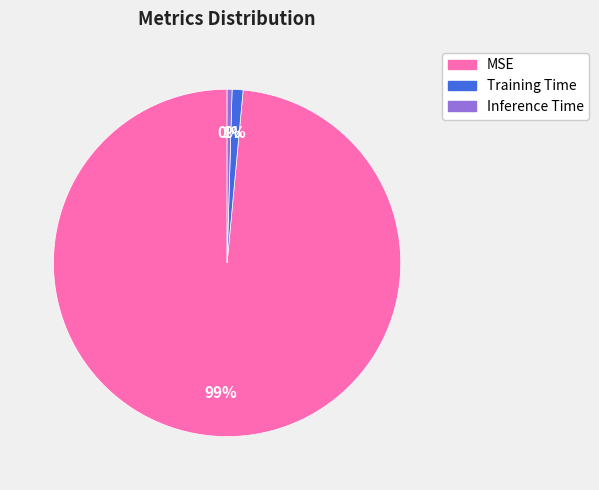

To the nearest percent, what is the difference between the Inference Time and Training Time slice percentages?

1%